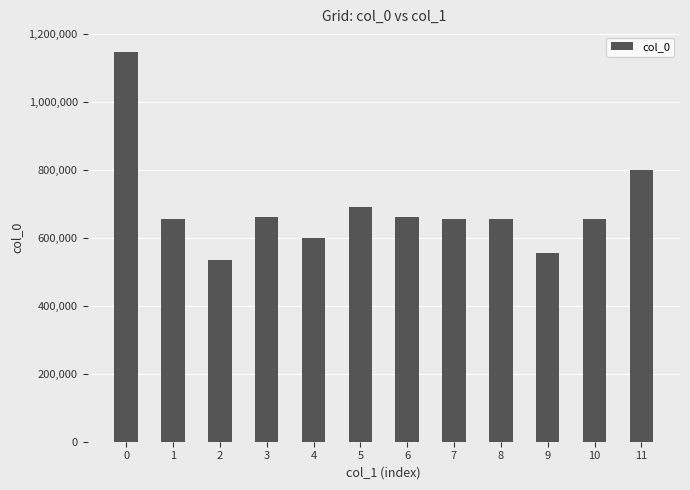

What is the difference between the maximum and minimum values?

612987